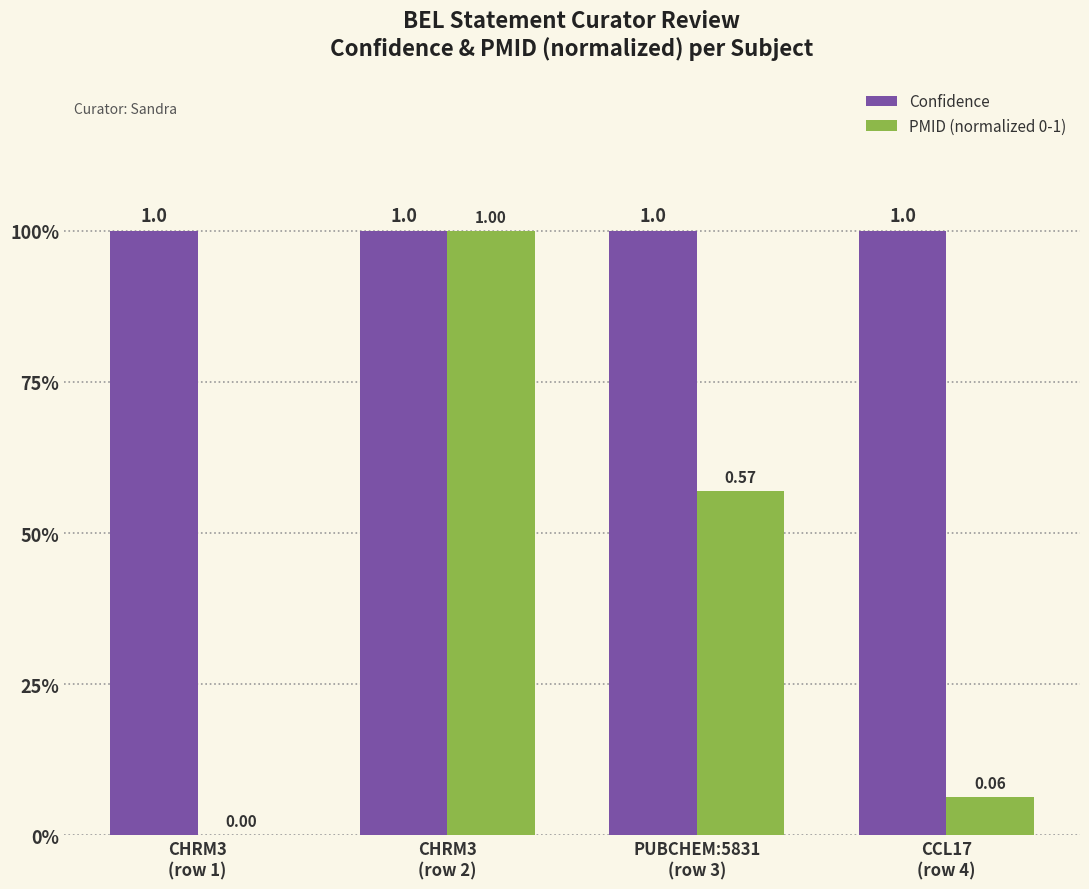

Is the value of PMID (normalized 0-1) at CHRM3
(row 2) greater than the value of Confidence at CHRM3
(row 2)?

No